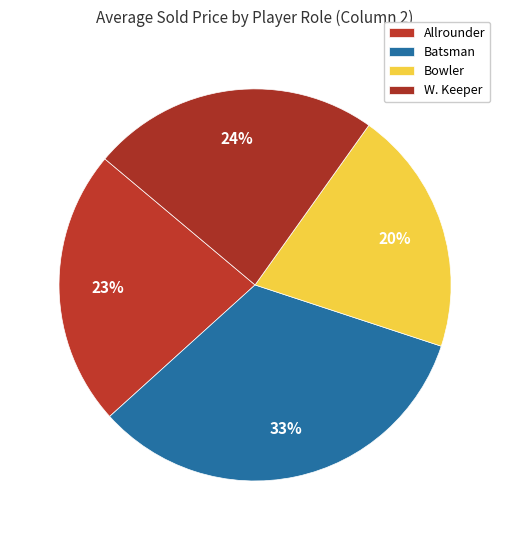

To the nearest percent, what is the combined percentage of W. Keeper and Batsman?

57%